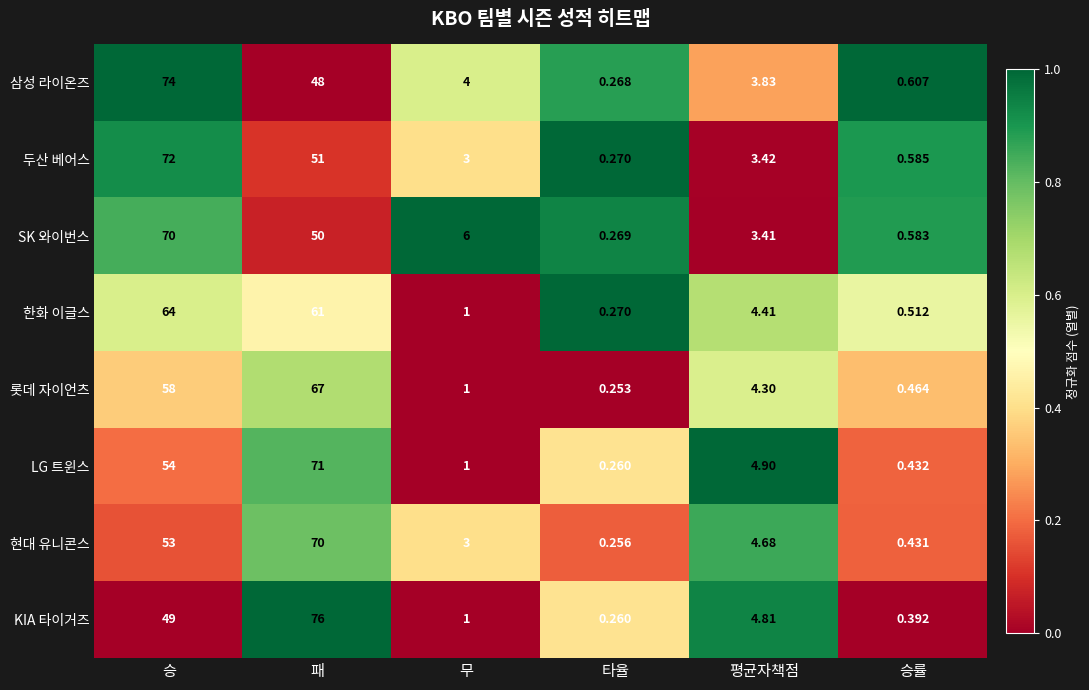

Which series has the widest spread of values?

KIA 타이거즈